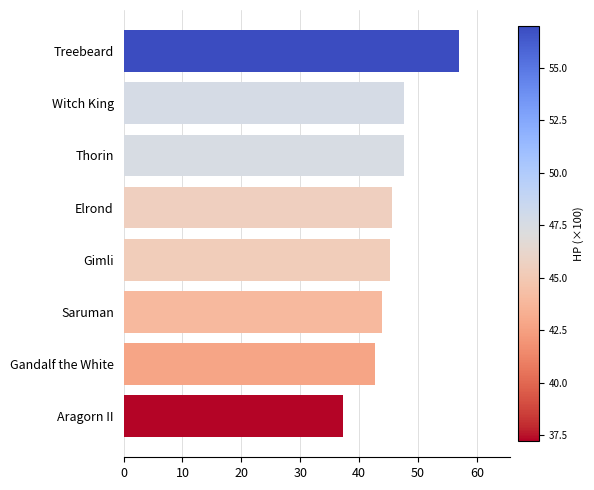

At which category does the chart reach its peak across all series?

Treebeard